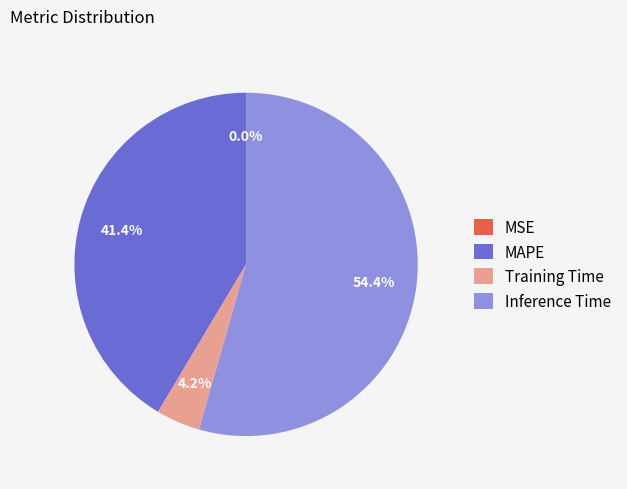

Combined, do Training Time and MAPE account for over 50%?

No